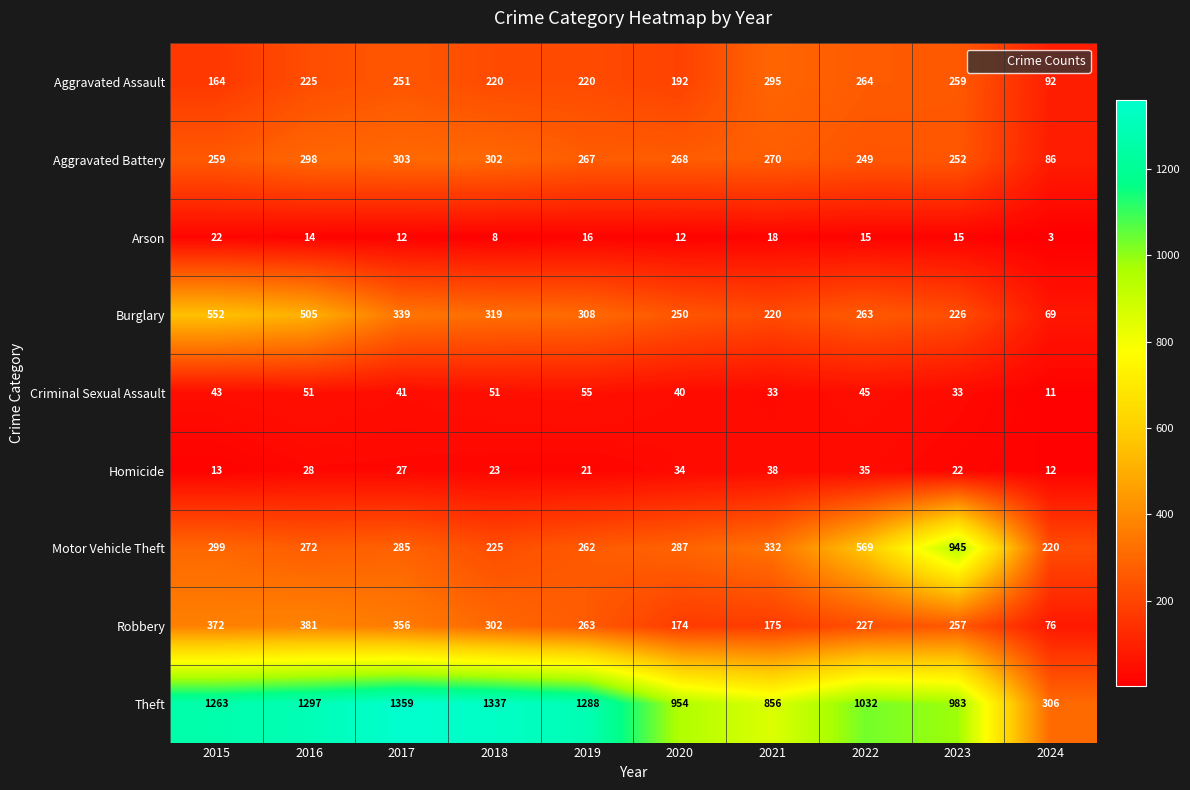

Where does the Aggravated Battery series first go above 268?

2016